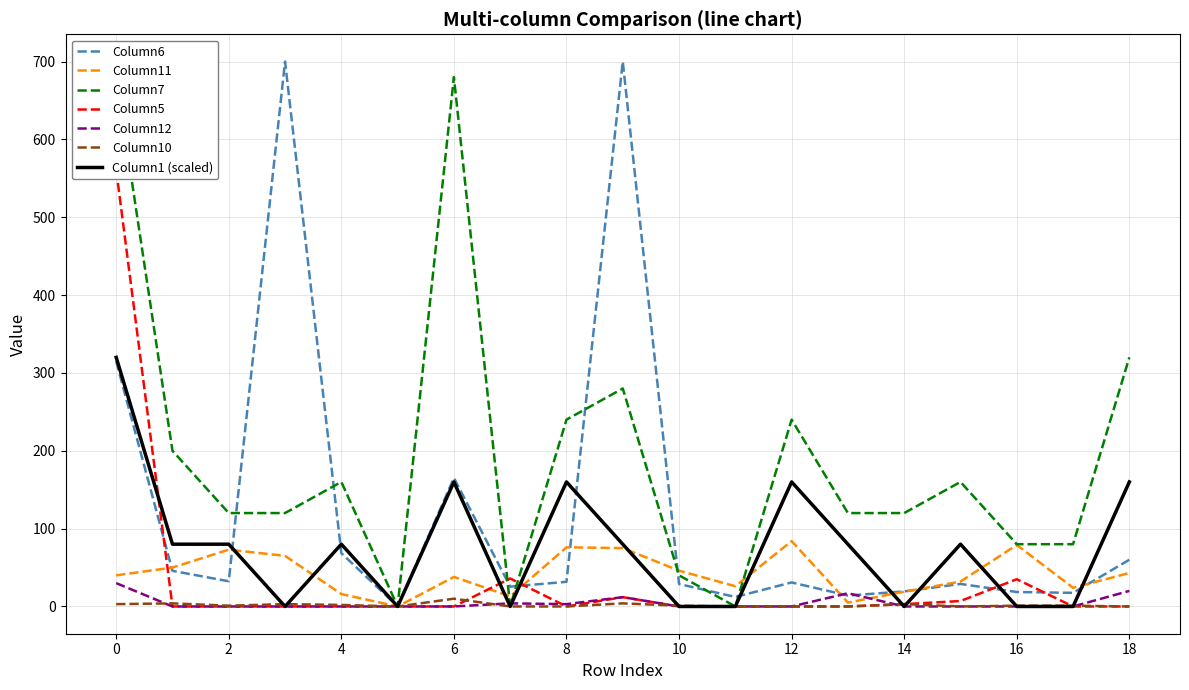

How many values in Column11 are above zero?

18